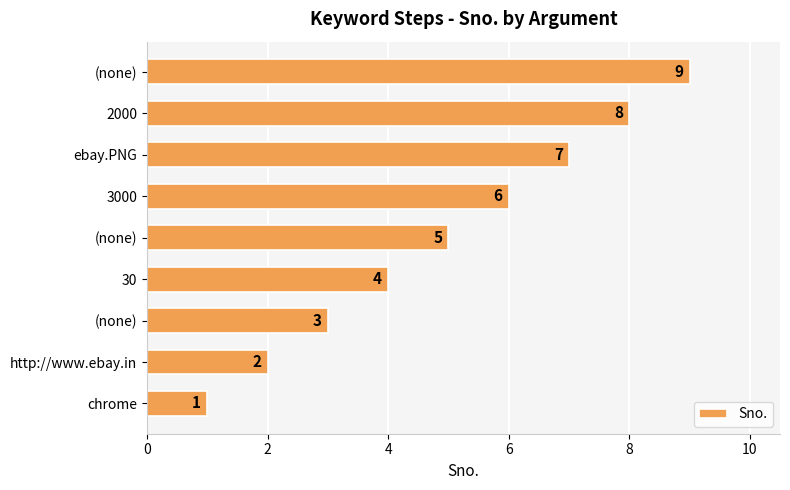

What is the maximum value shown in the chart?

9